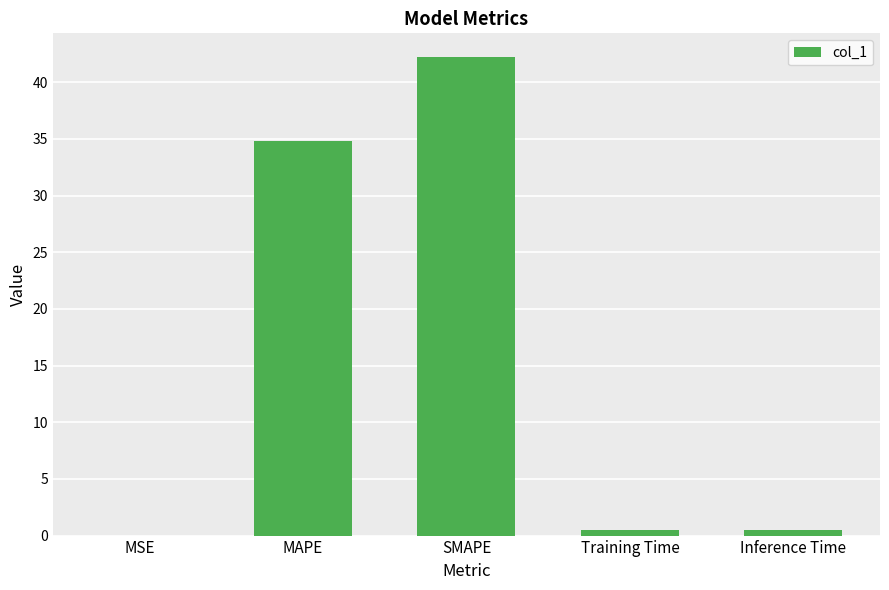

What value does the data have at SMAPE?

42.2